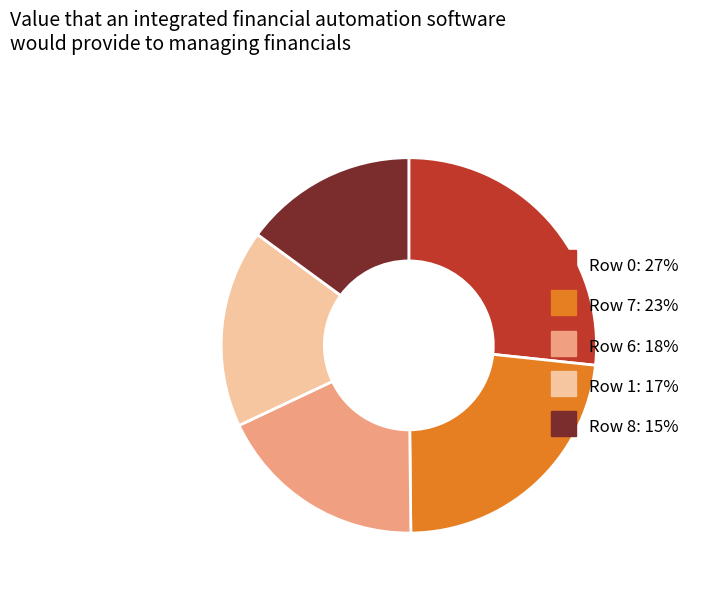

Is Row 1 the majority of the pie?

No